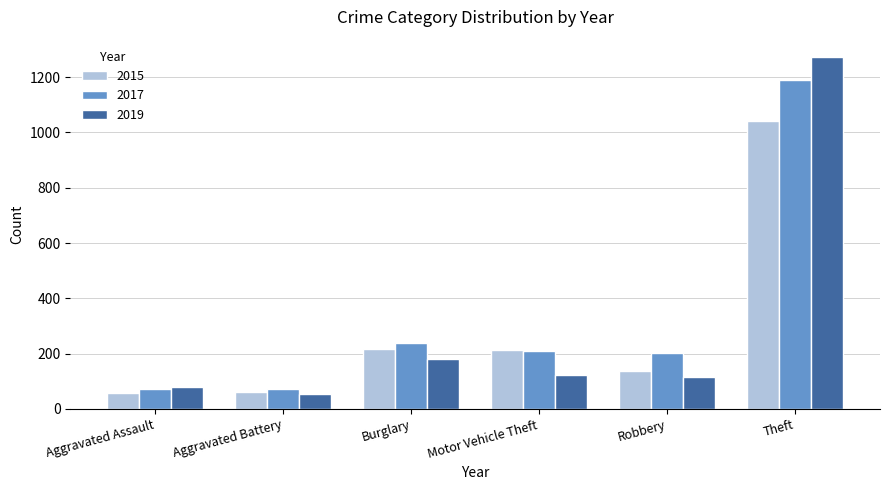

Which series has the widest spread of values?

2019